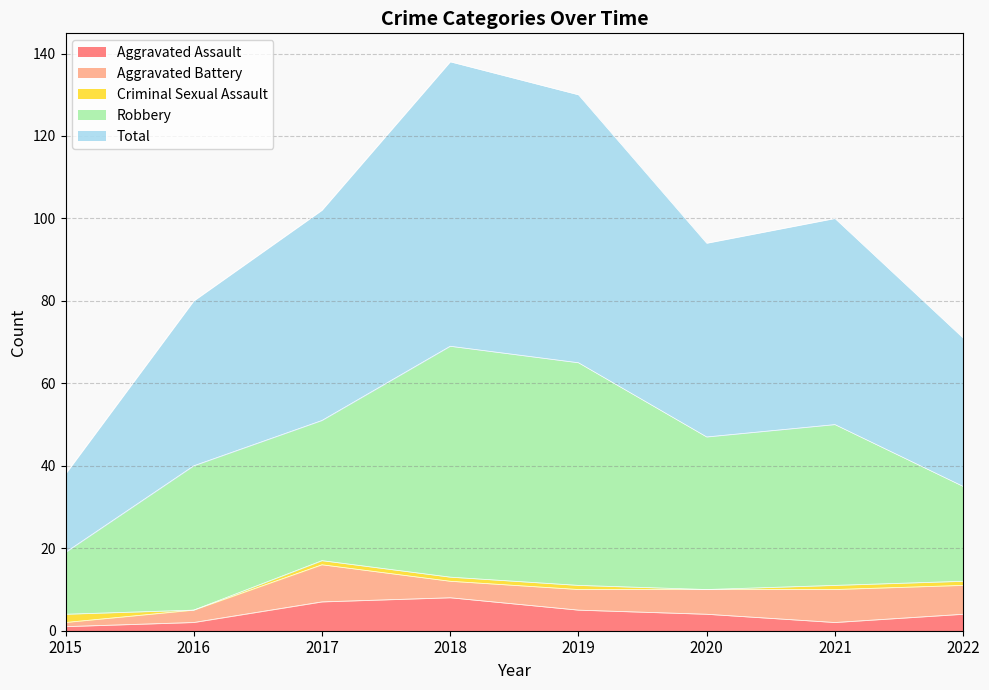

Is the value of Aggravated Battery at 2019 greater than the value of Total at 2017?

No